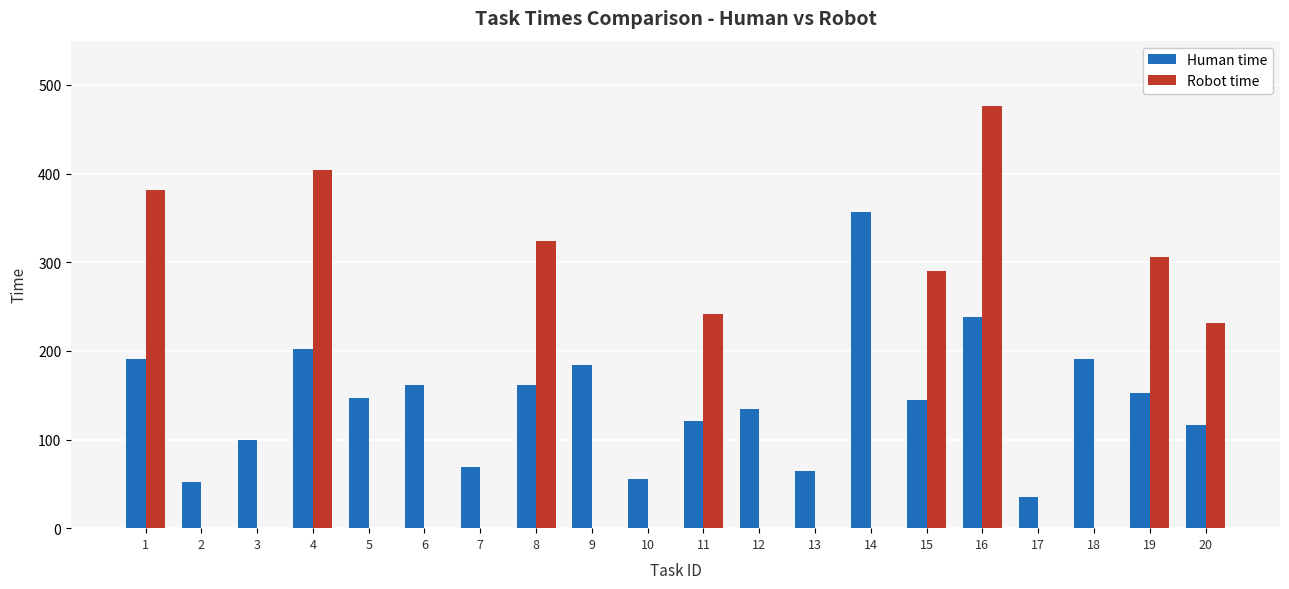

What is the sum of the Robot time values at 6 and 8?

324